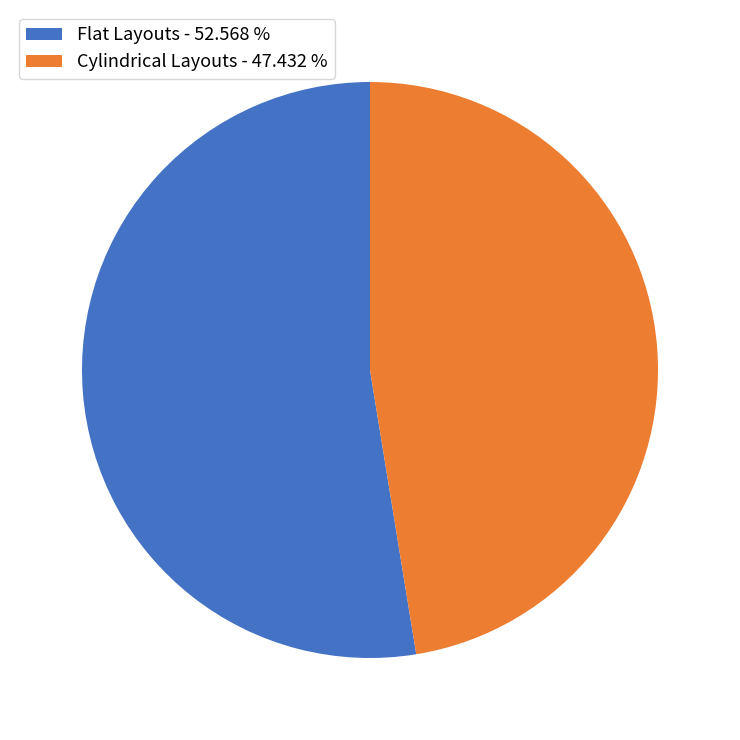

Do Flat Layouts - 52.568 % and Cylindrical Layouts - 47.432 % together represent more than half of the pie?

Yes